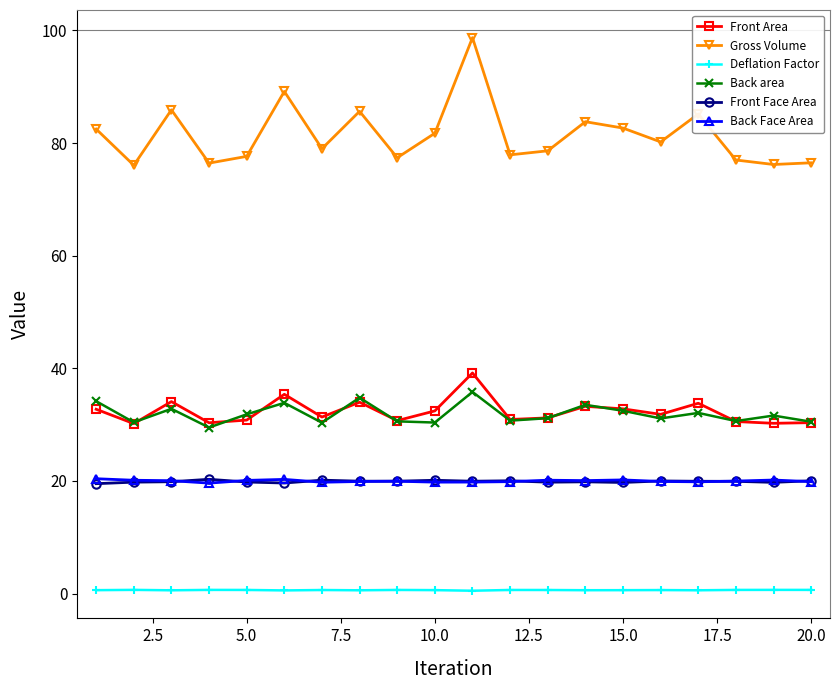

What is the greatest value displayed?

98.7